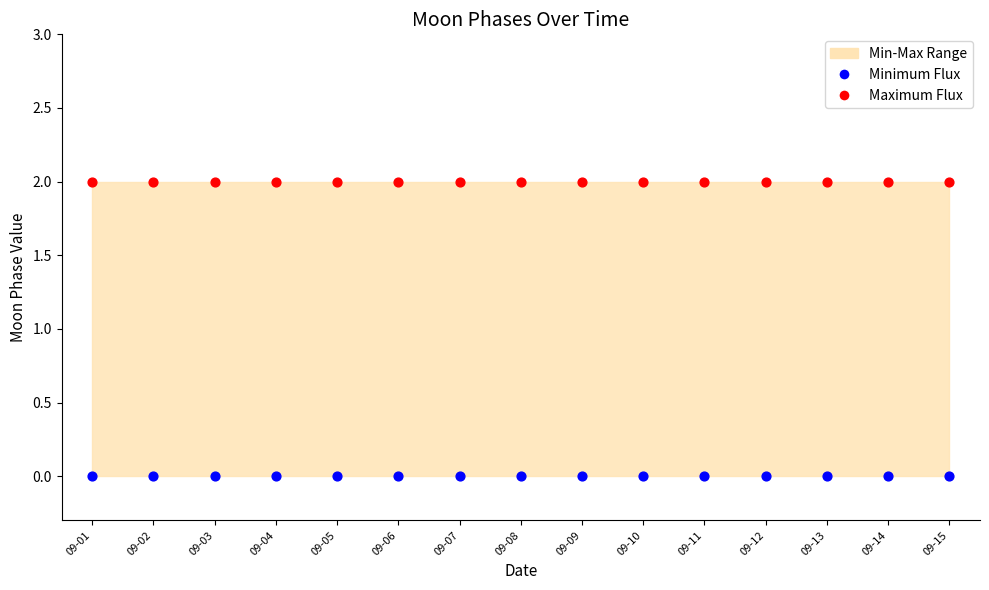

Which series contains the highest Y value?

Maximum Flux